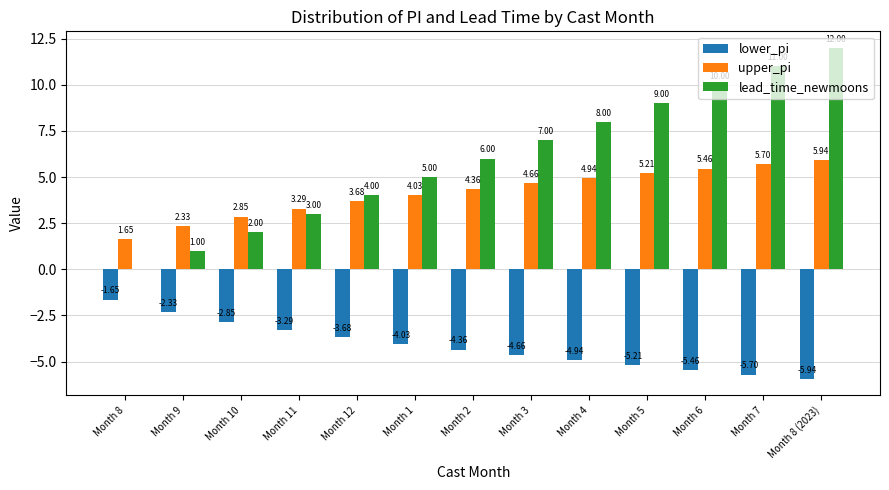

At which category is the sum across all series the highest?

Month 8 (2023)